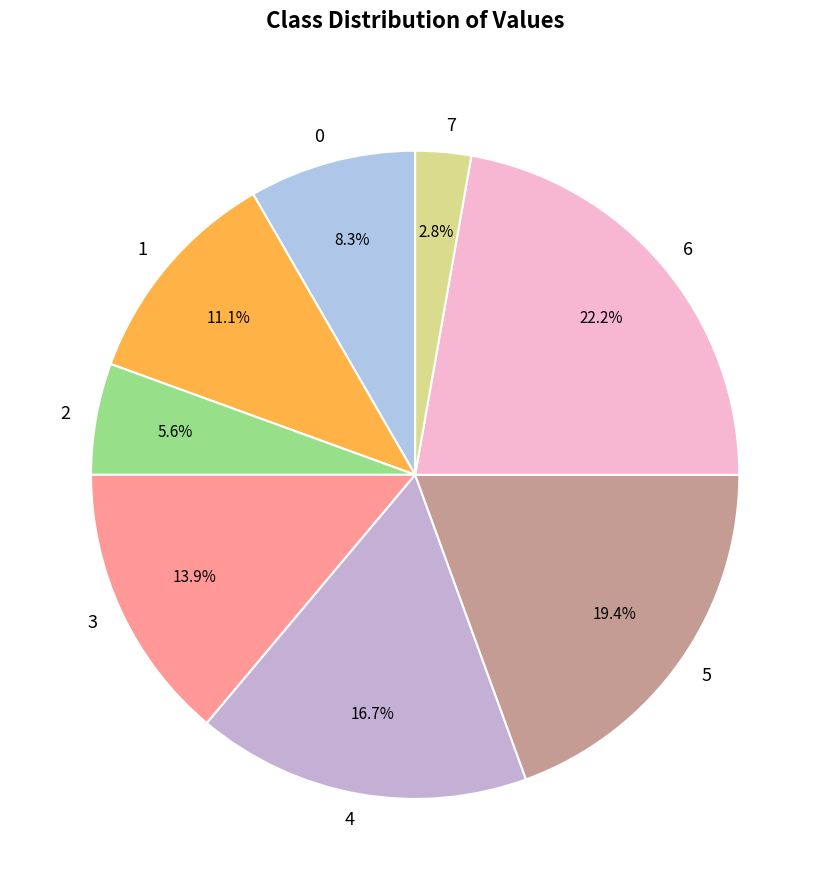

To the nearest percent, what is the average slice percentage?

12%